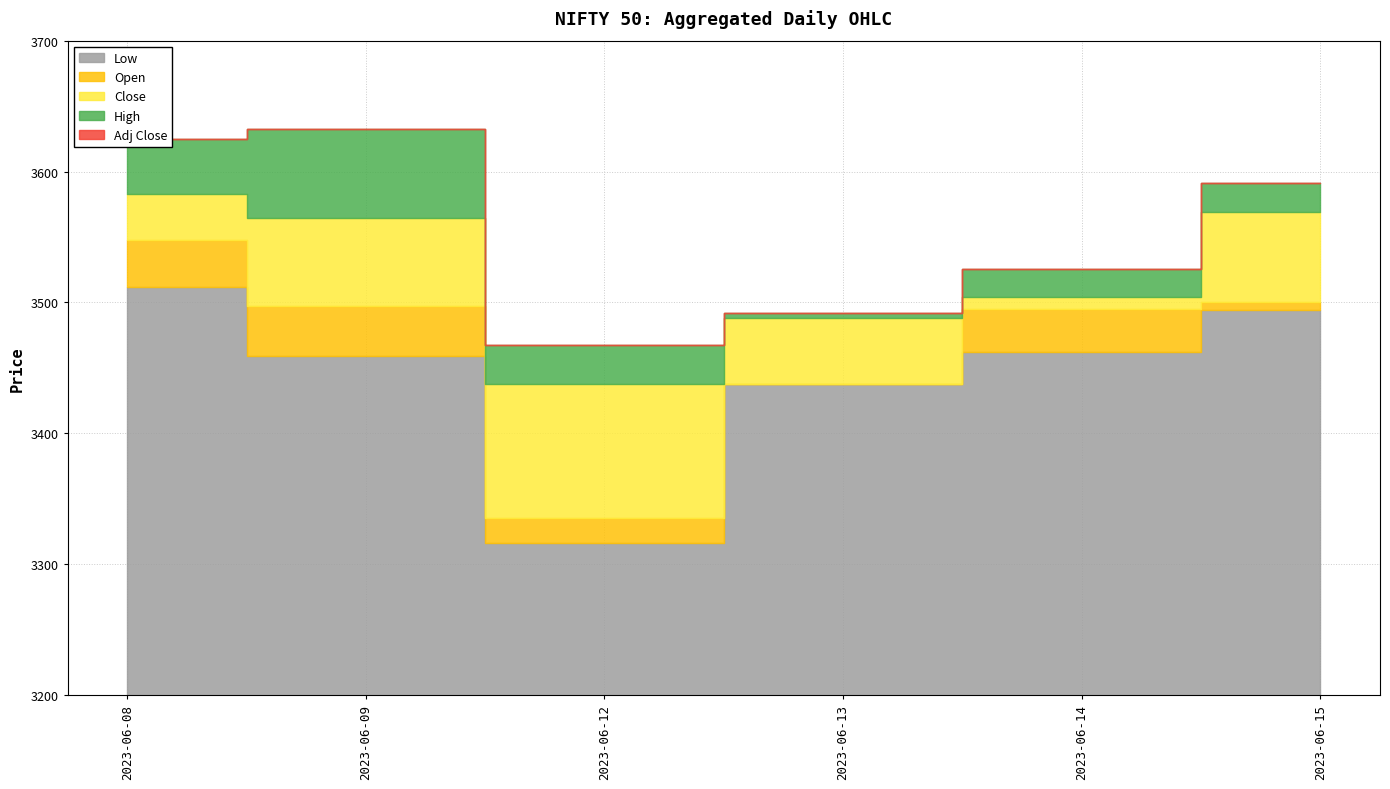

How many data points does each series have?

6